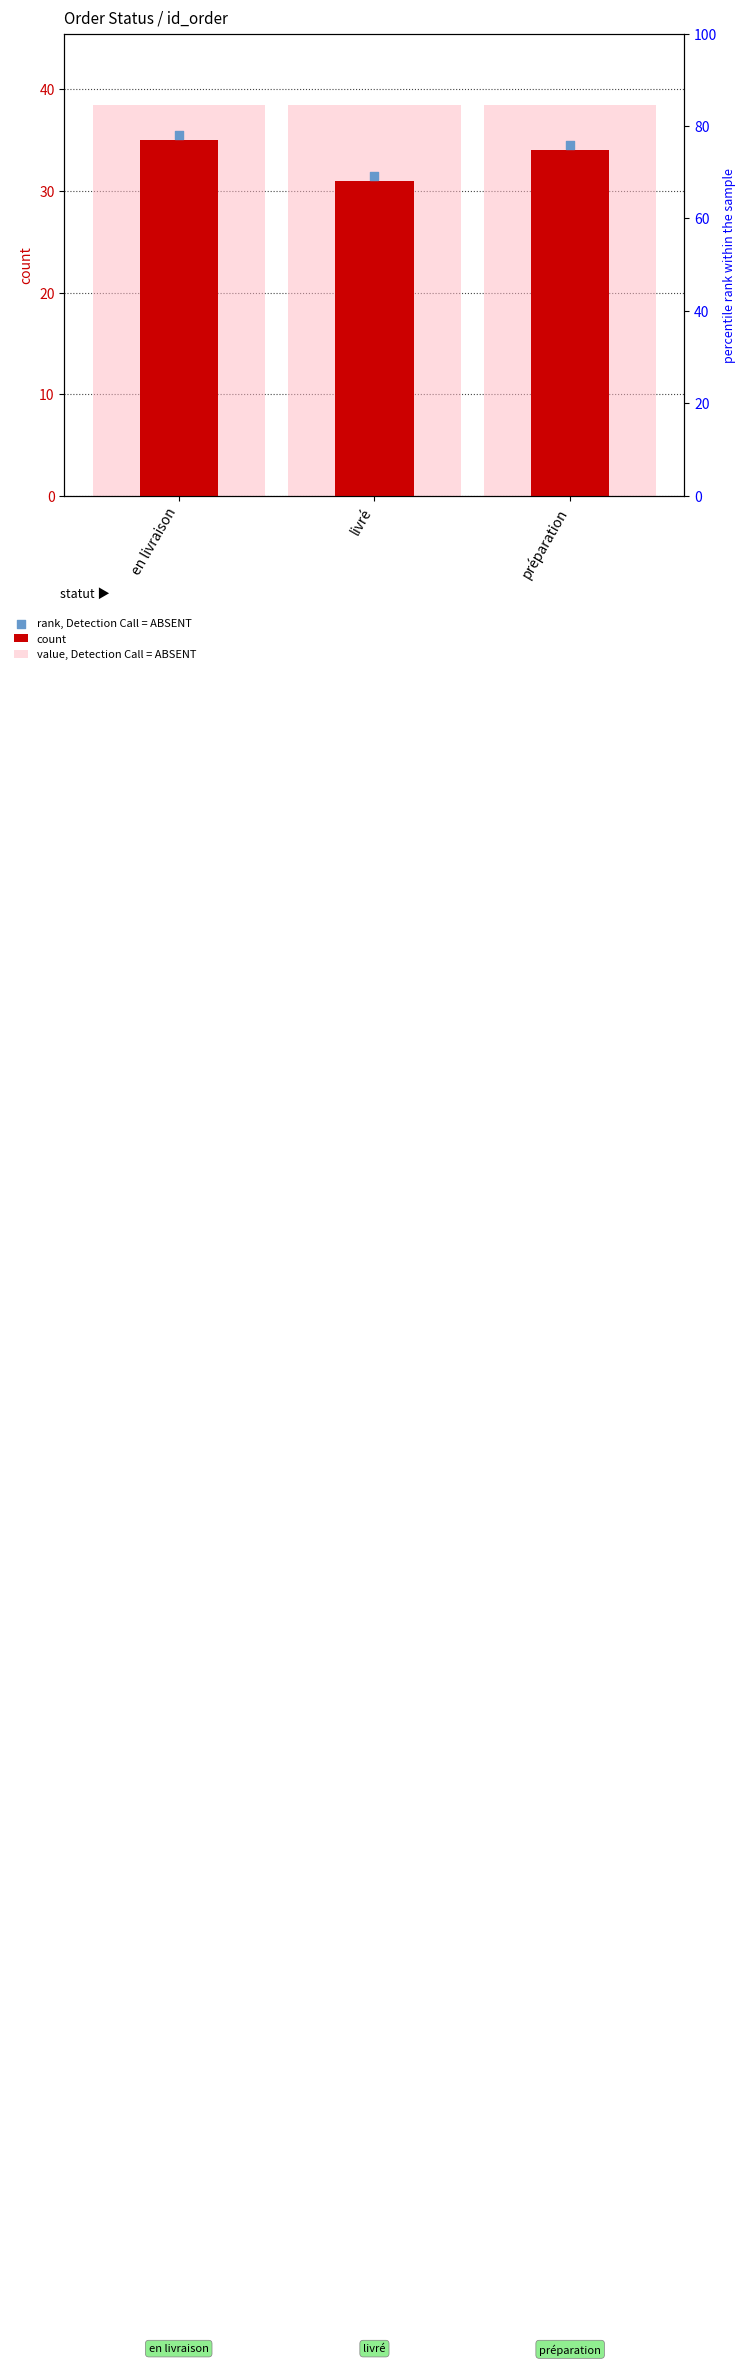

Is the value of count at livré greater than the value of value, Detection Call = ABSENT at en livraison?

No